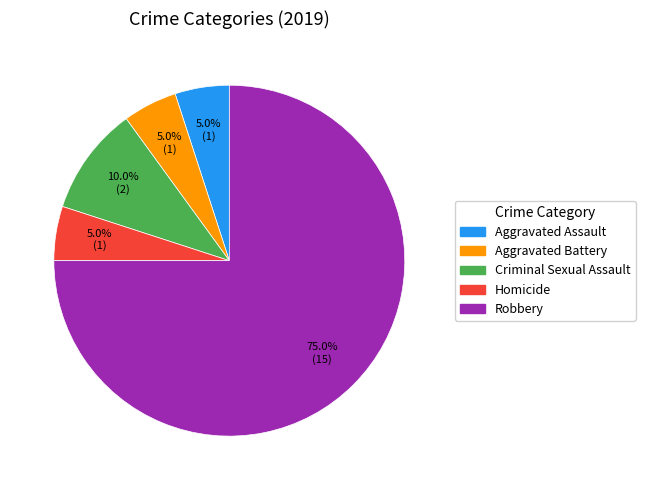

True or false: Homicide accounts for 1% of the total.

False